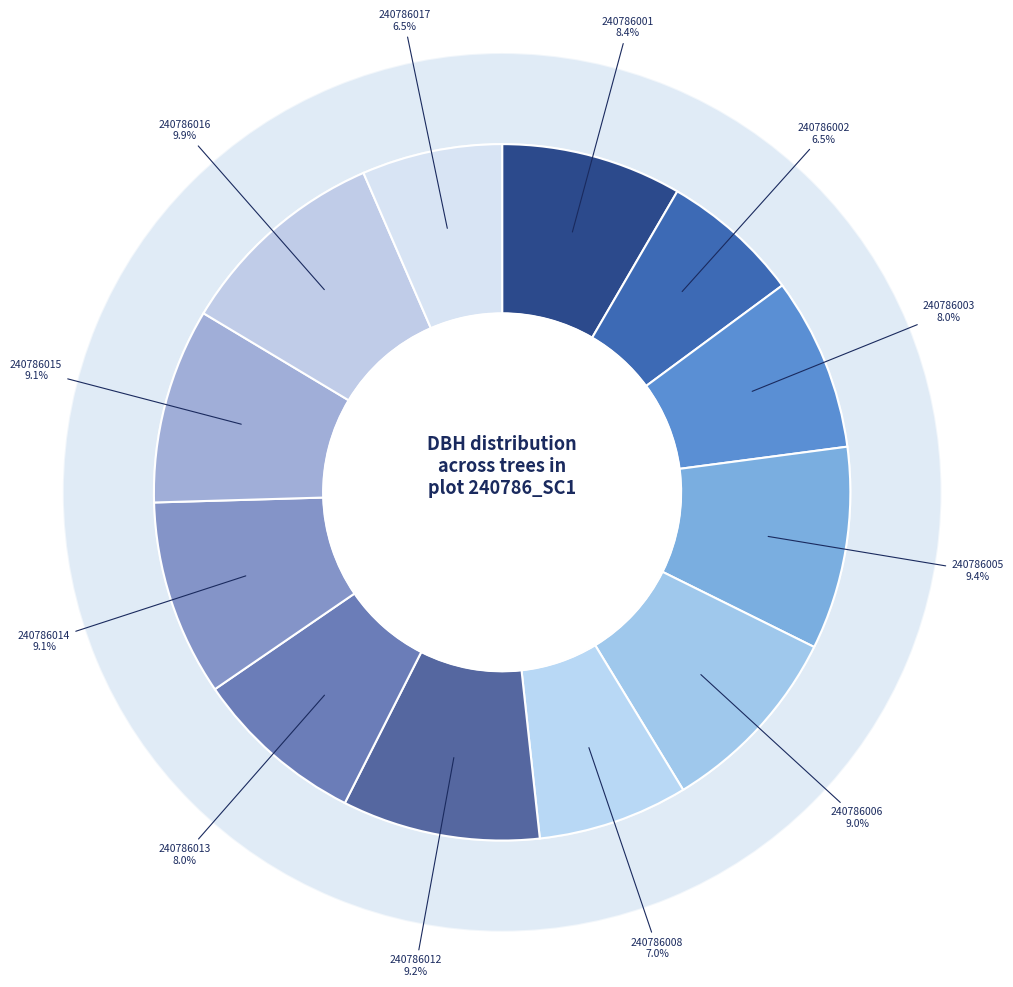

Combined, do 240786017 and 240786001 account for over 50%?

No